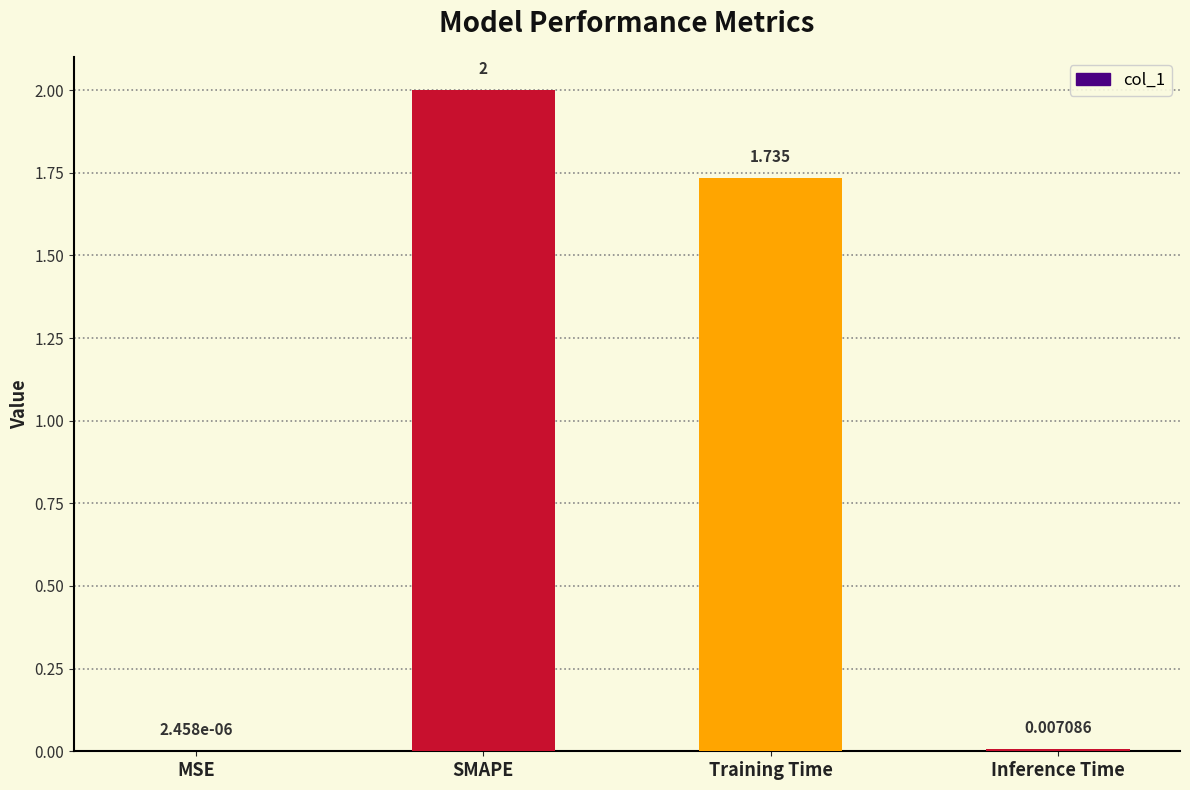

At which category does the chart reach its peak across all series?

SMAPE